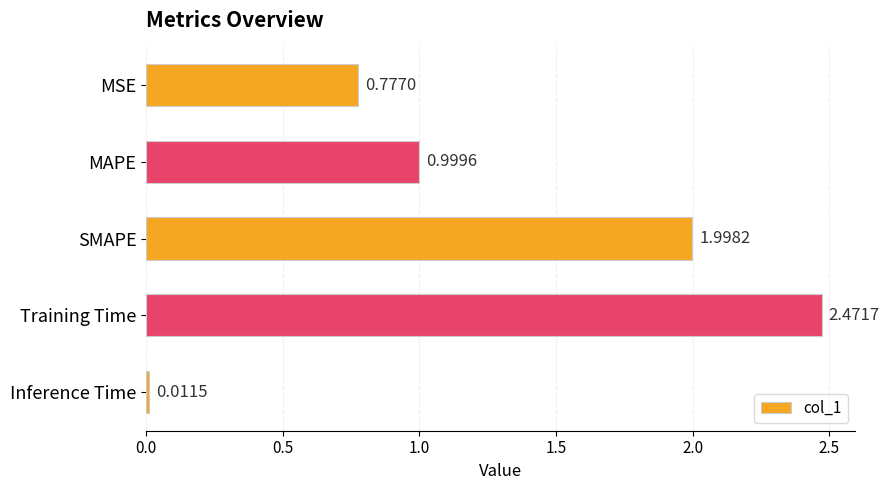

Where is the data nearest to the value 1?

MAPE